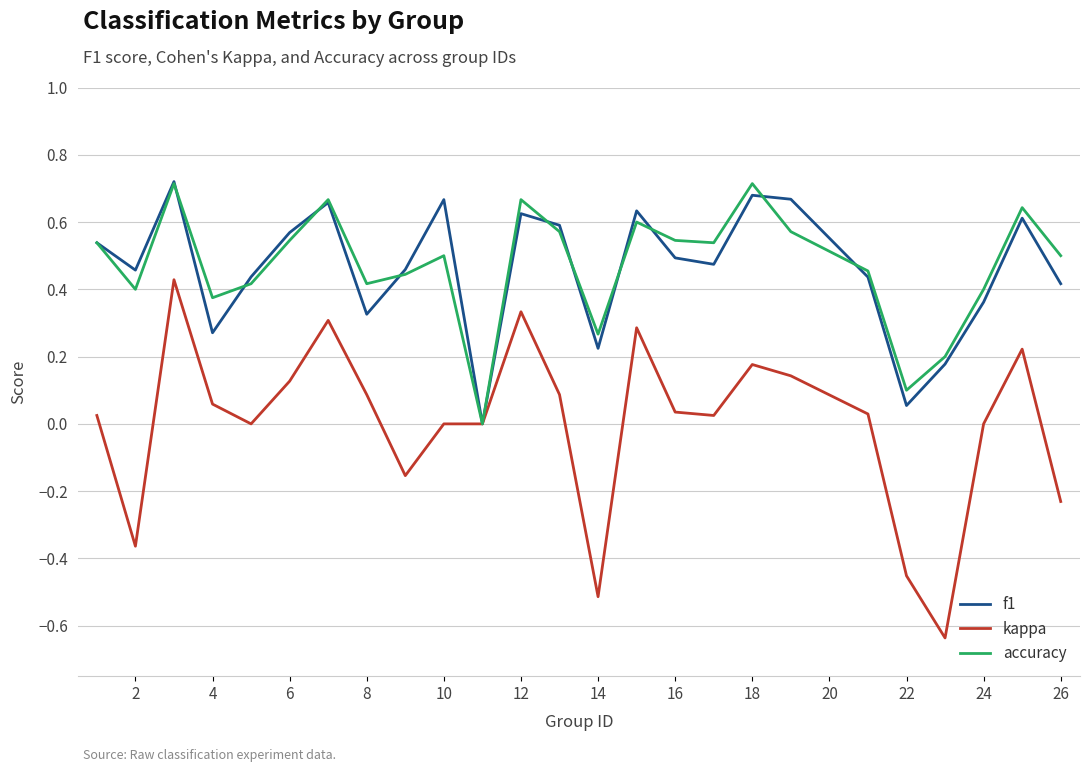

Which series has the largest range (max minus min)?

kappa